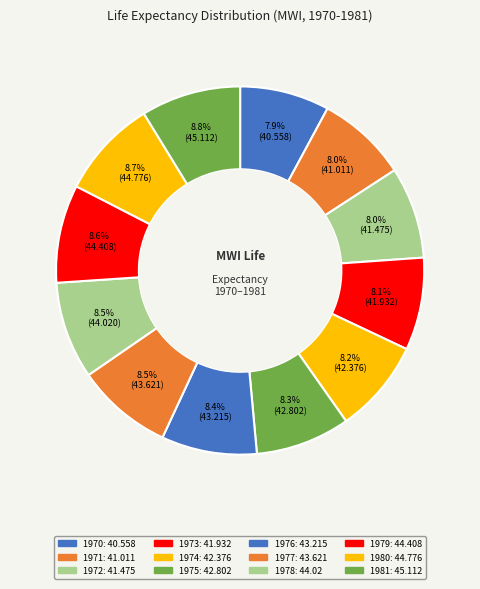

How many segments does this pie chart have?

12